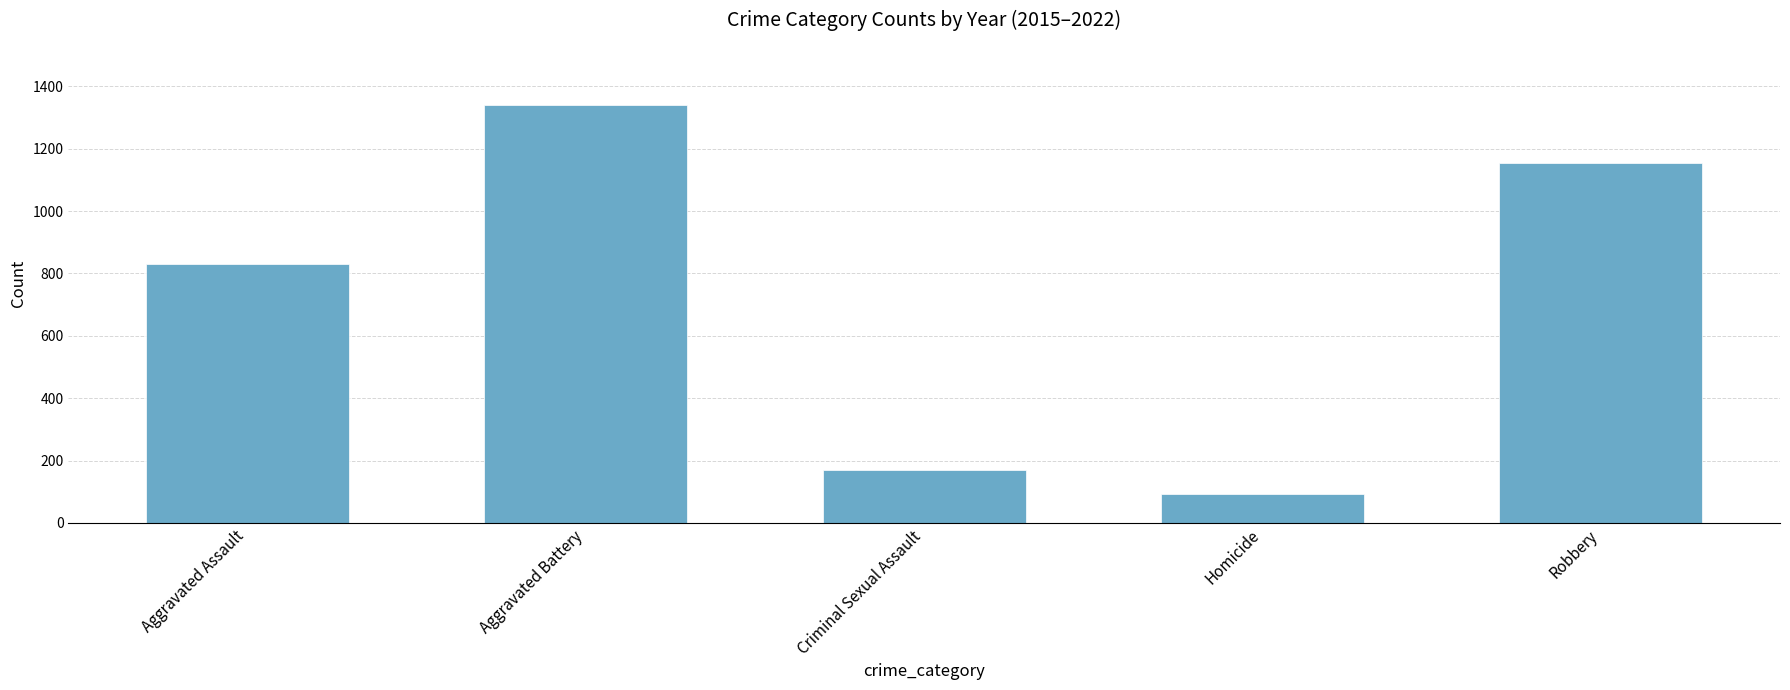

Reading left to right, extract all data points from this chart.

Aggravated Assault=830	Aggravated Battery=1339	Criminal Sexual Assault=169	Homicide=93	Robbery=1153